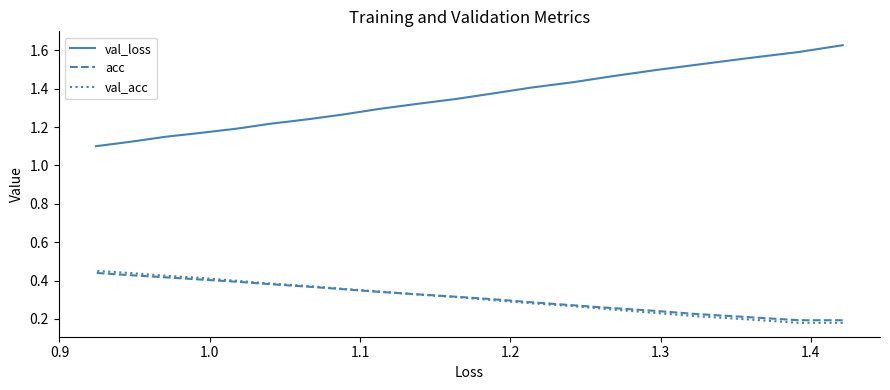

What is the highest value of the acc series?

0.4